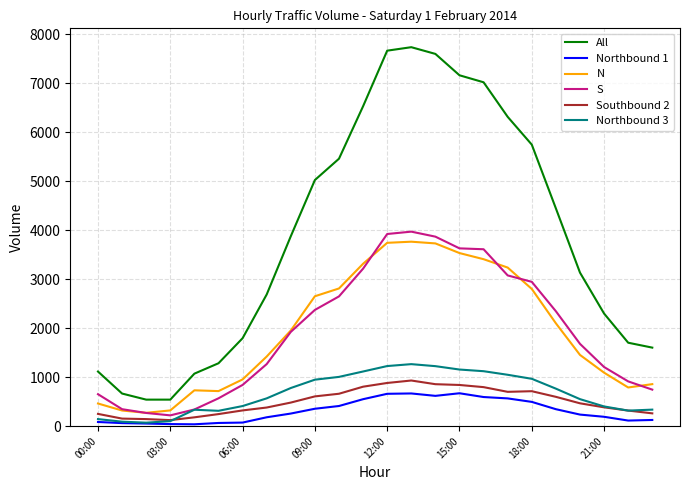

What is the highest value of the S series?

3968